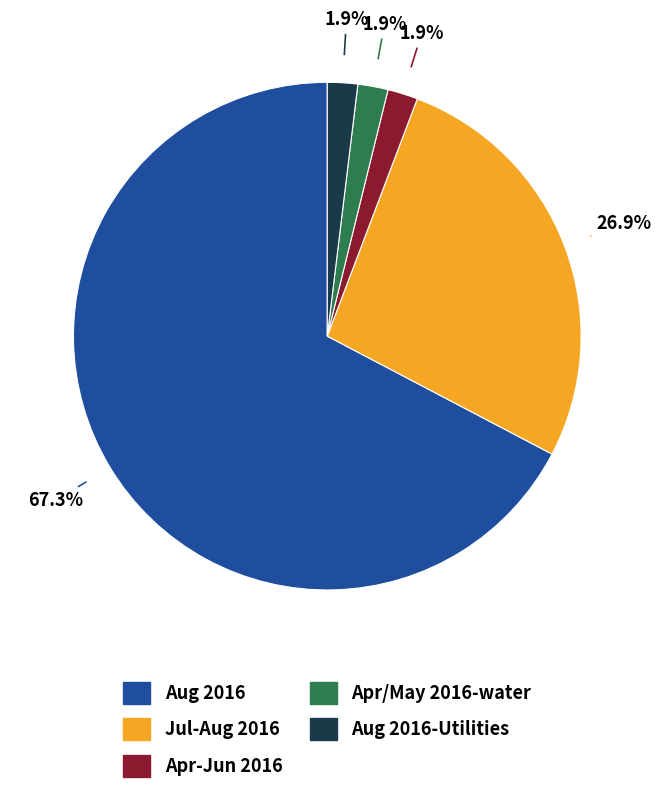

Does any single category account for the majority?

Yes